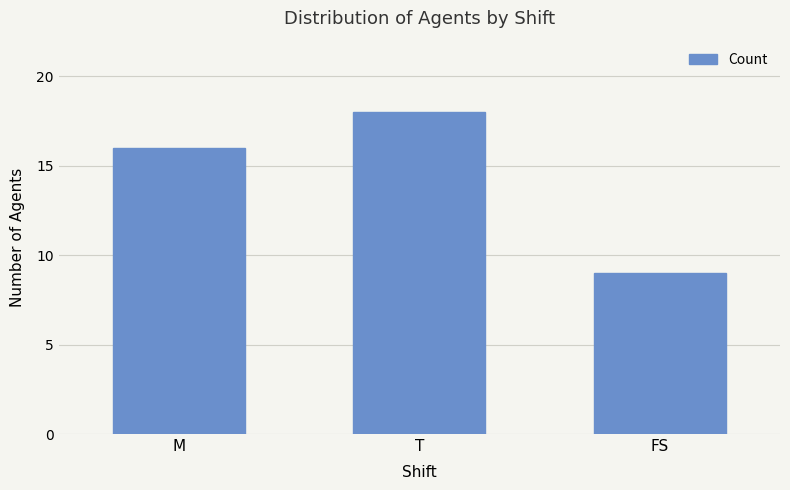

How many categories are shown in the chart?

3